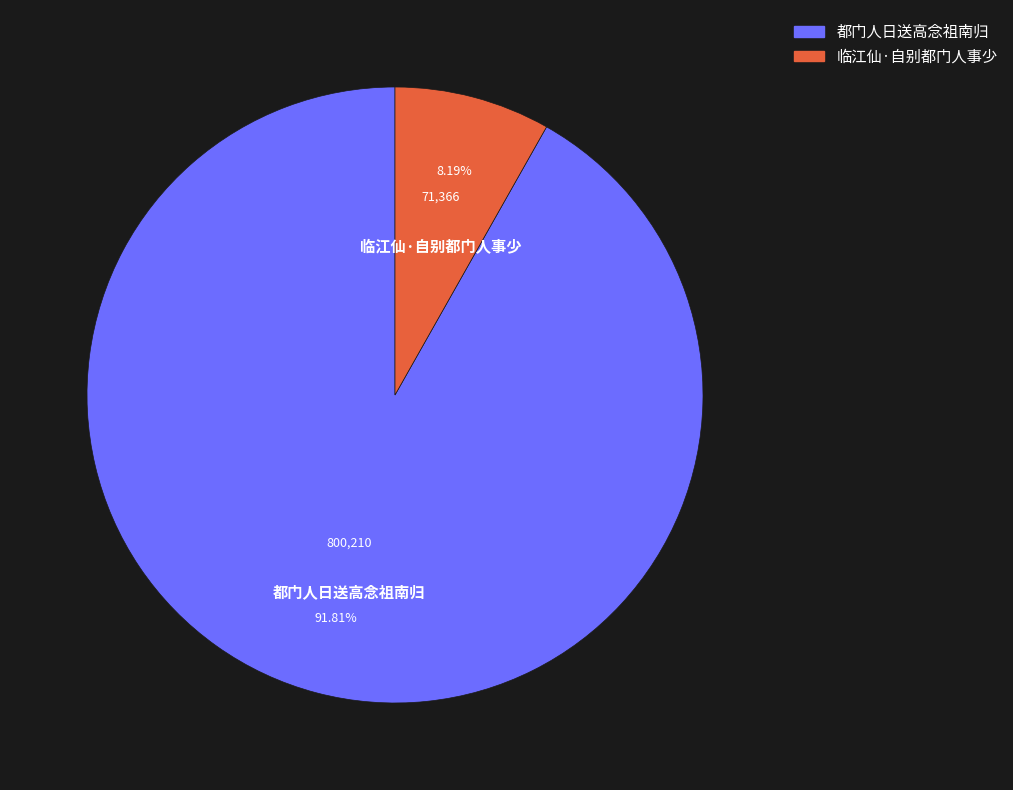

Combined, what portion of the pie is 都门人日送高念祖南归 and 临江仙·自别都门人事少?

100.0%